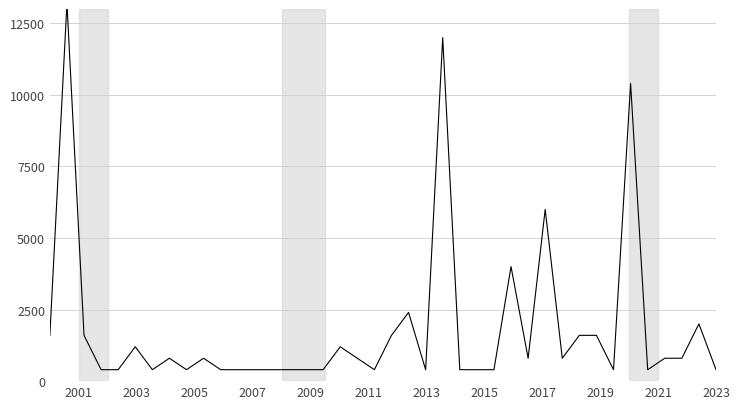

Is it true that the value at 2009 is 148?

False